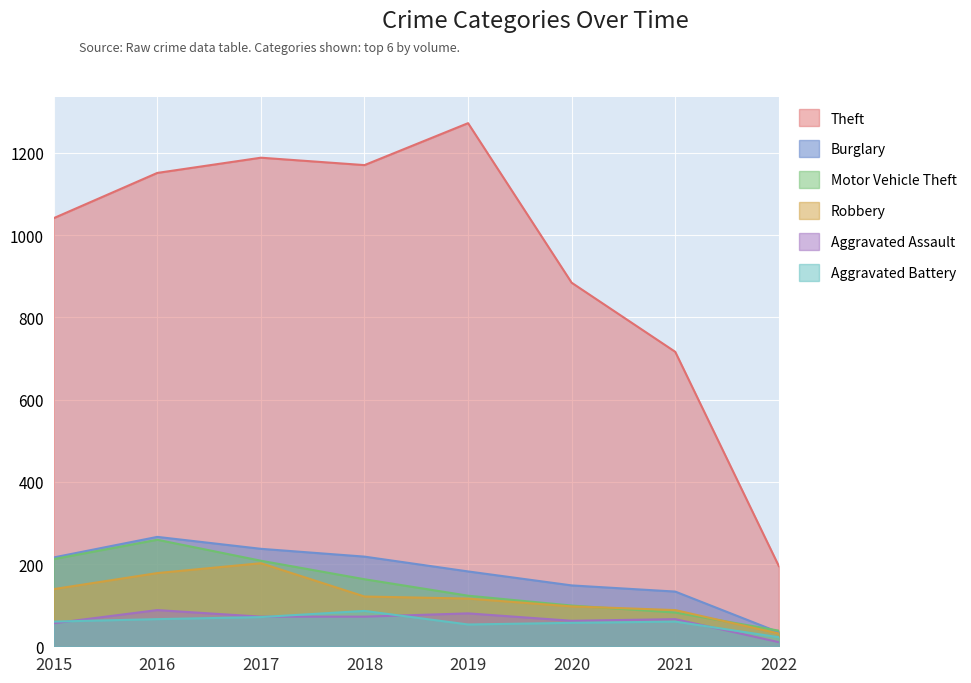

What is the average value of the Robbery series?

122